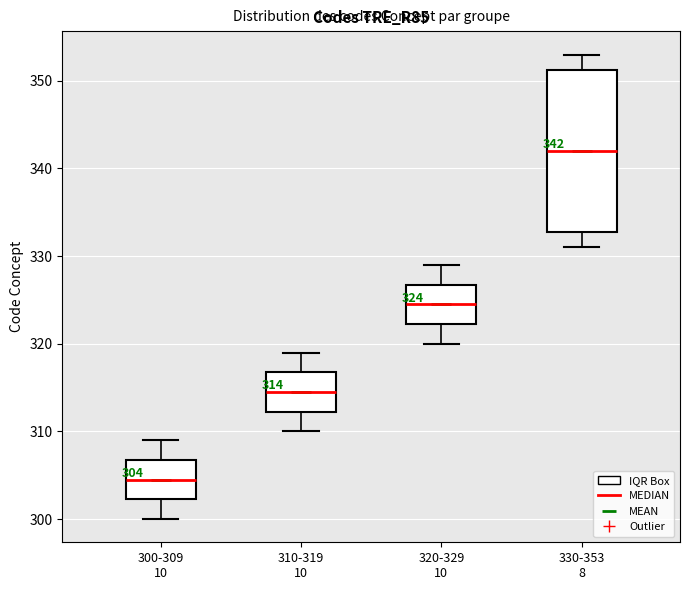

Which box is the tallest, from its lower edge to its upper edge?

330-353 8